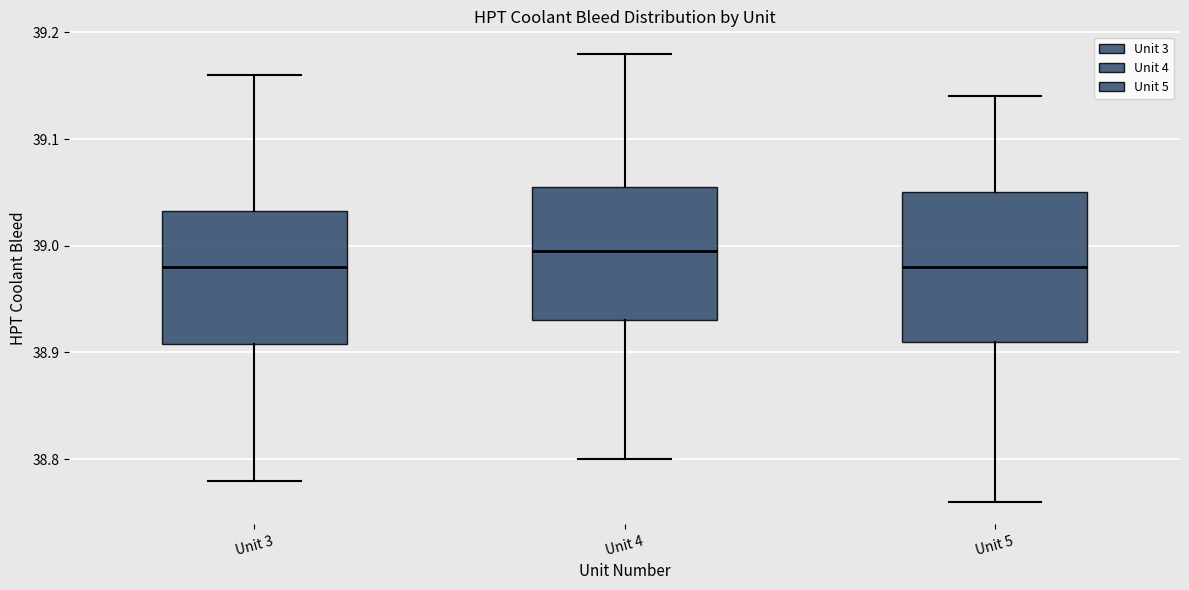

Comparing the boxes themselves (not the whiskers), which one is the tallest?

Unit 5